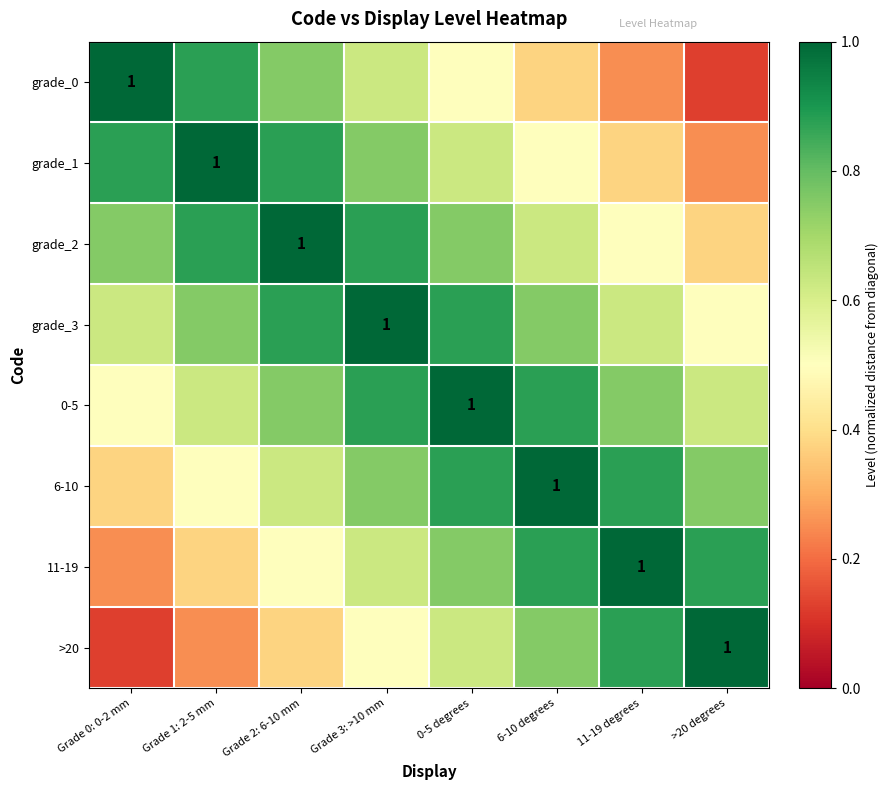

What is the total value across all series at 11-19 degrees?

5.2